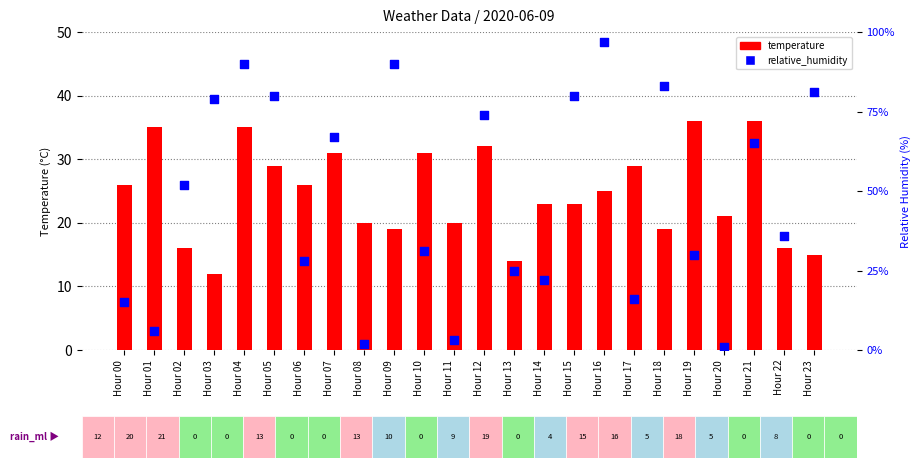

Which series has the widest spread of Y values?

relative_humidity